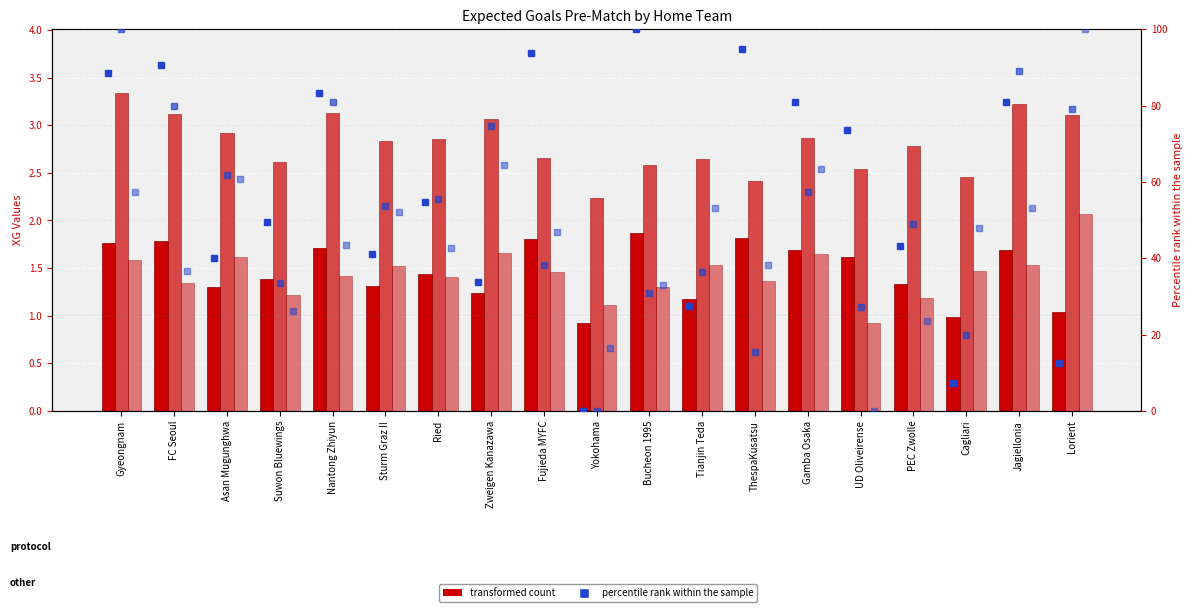

List the labels in order of Percentile Total value, smallest first.

Yokohama, ThespaKusatsu, Cagliari, UD Oliveirense, Bucheon 1995, Suwon Bluewings, Tianjin Teda, Fujieda MYFC, PEC Zwolle, Sturm Graz II, Ried, Gamba Osaka, Asan Mugunghwa, Zweigen Kanazawa, Lorient, FC Seoul, Nantong Zhiyun, Jagiellonia, Gyeongnam